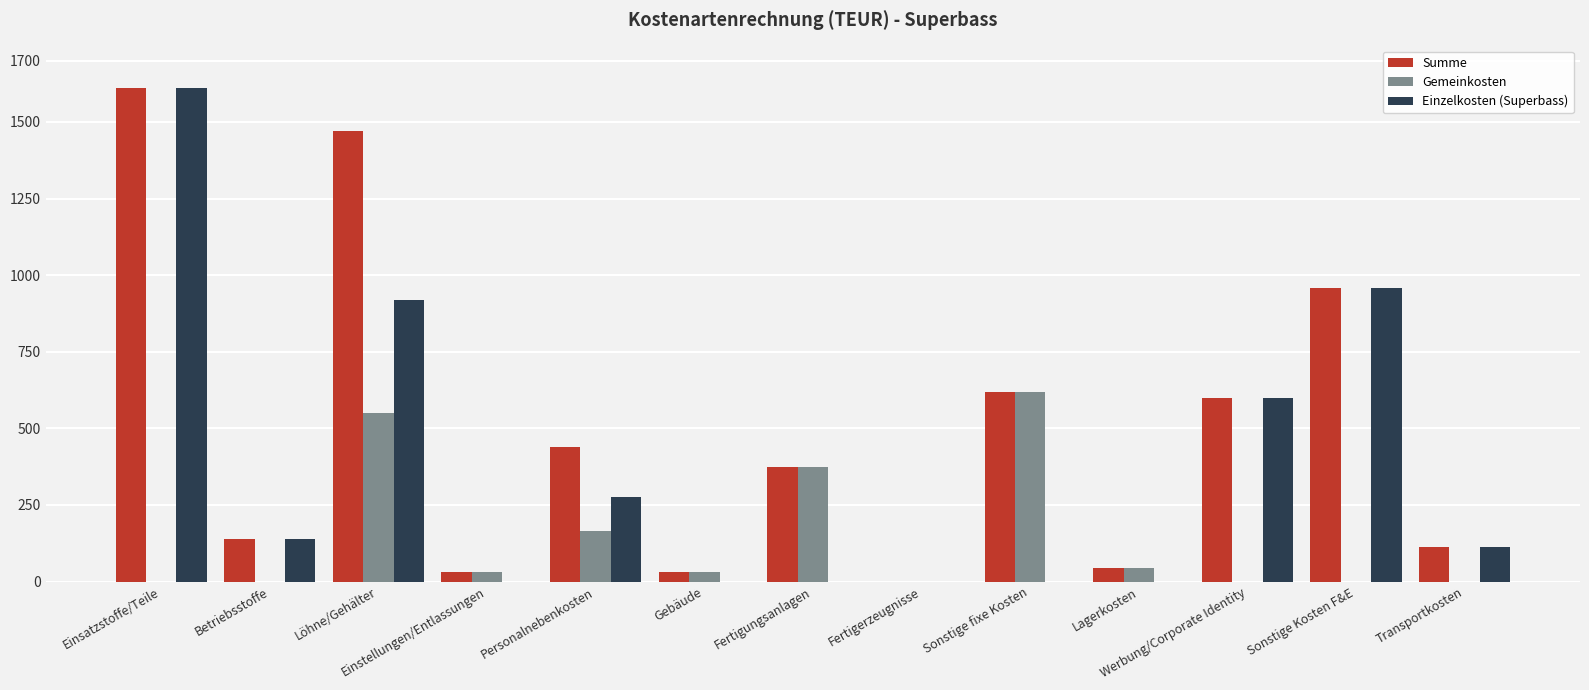

Is it true that Gemeinkosten equals -366.1 at Sonstige Kosten F&E?

False